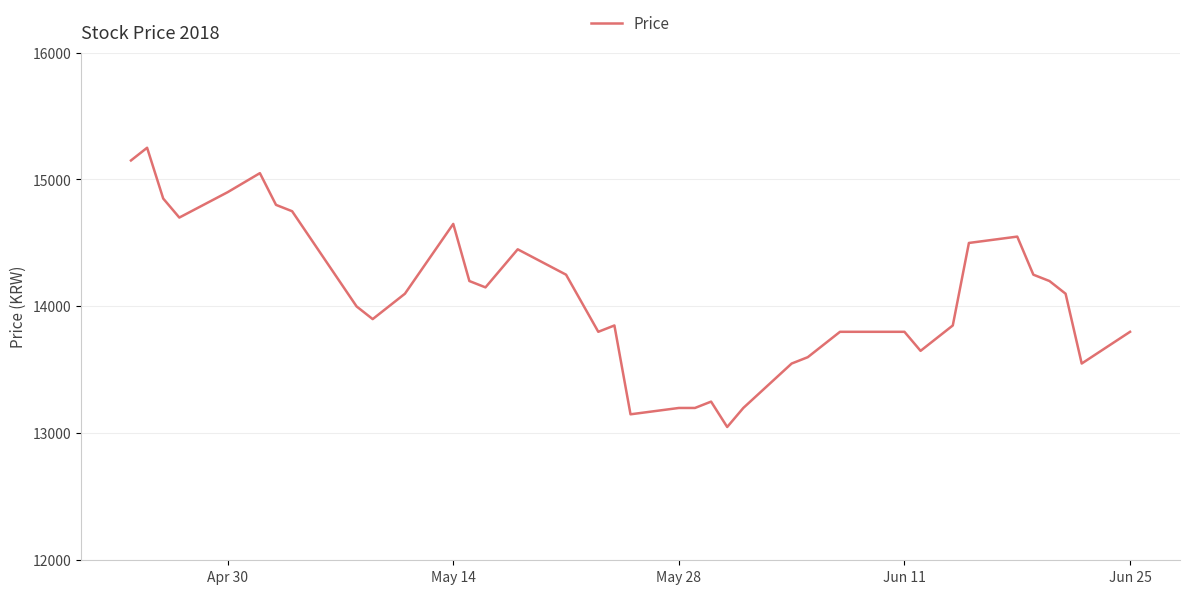

What is the maximum value shown in the chart?

15250